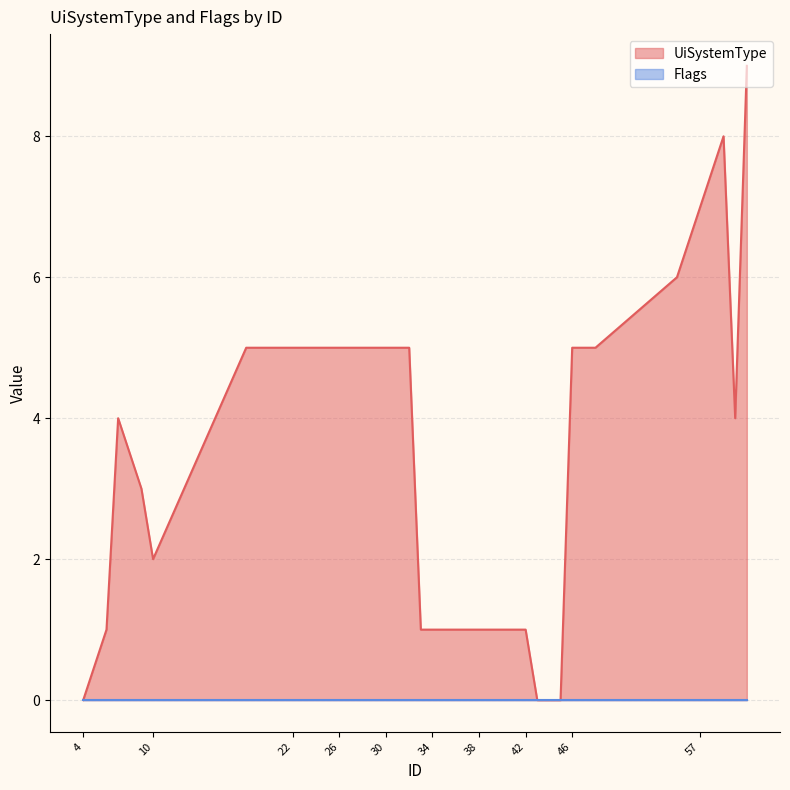

What is the sum of all values?

139